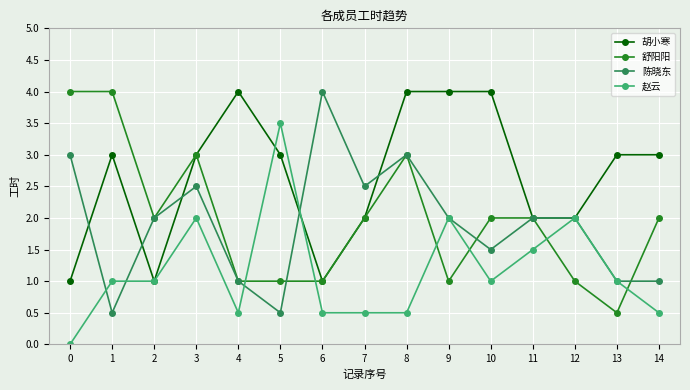

True or false: 赵云 has more than 0 interior local peaks.

True